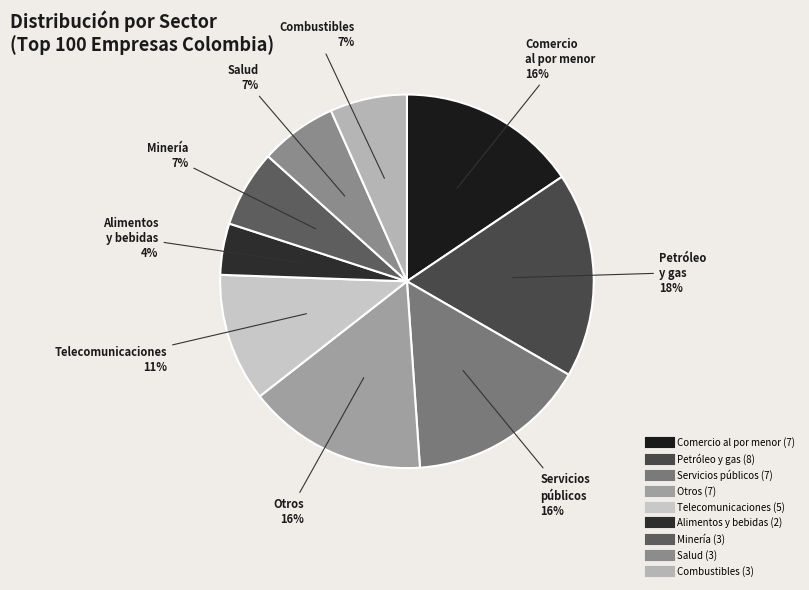

Which category has the biggest portion of the pie?

Petróleo y gas